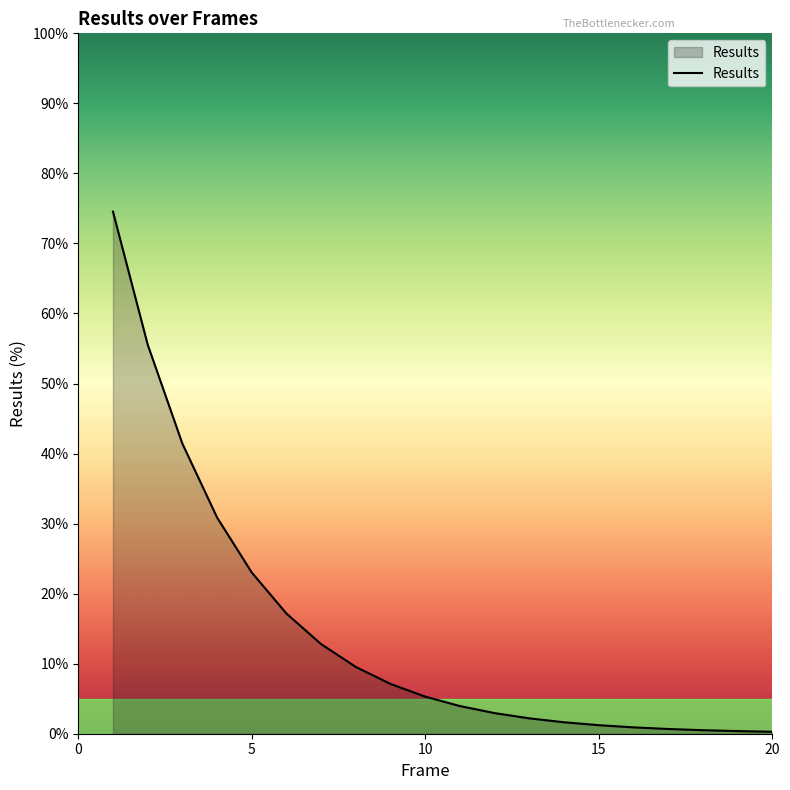

What is the difference between the maximum and minimum values?

74.3